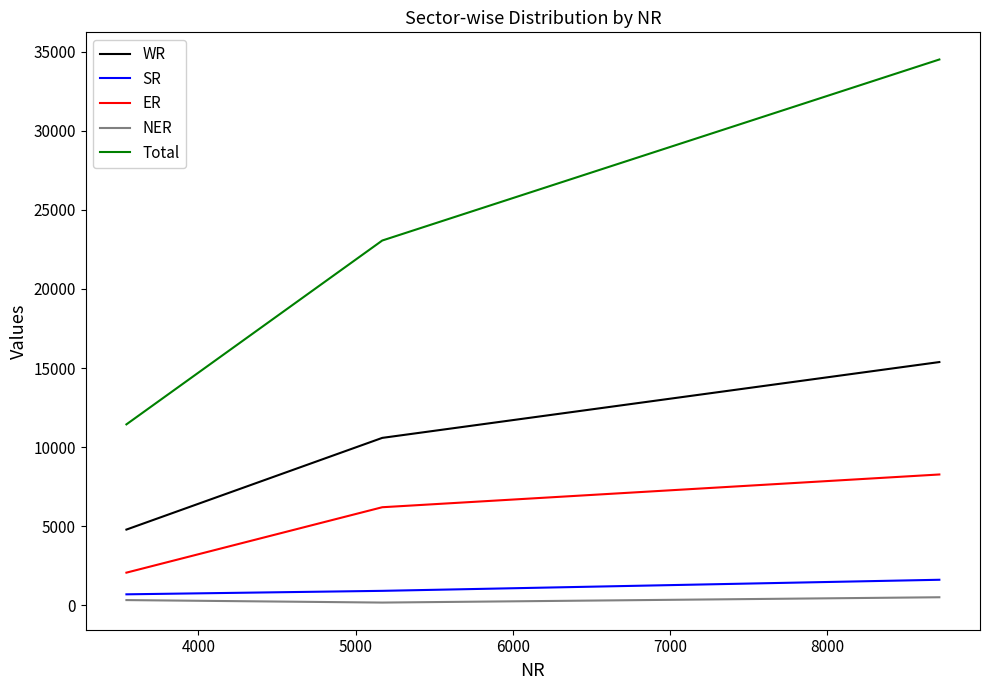

Which series has the widest spread of values?

Total